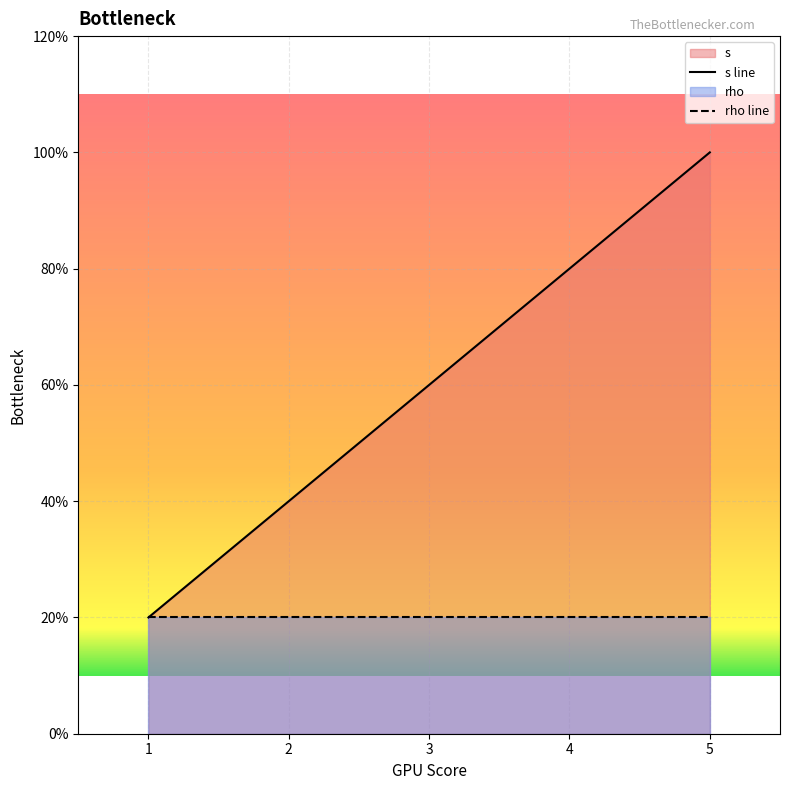

Does the chart display data point markers on the line(s)?

No